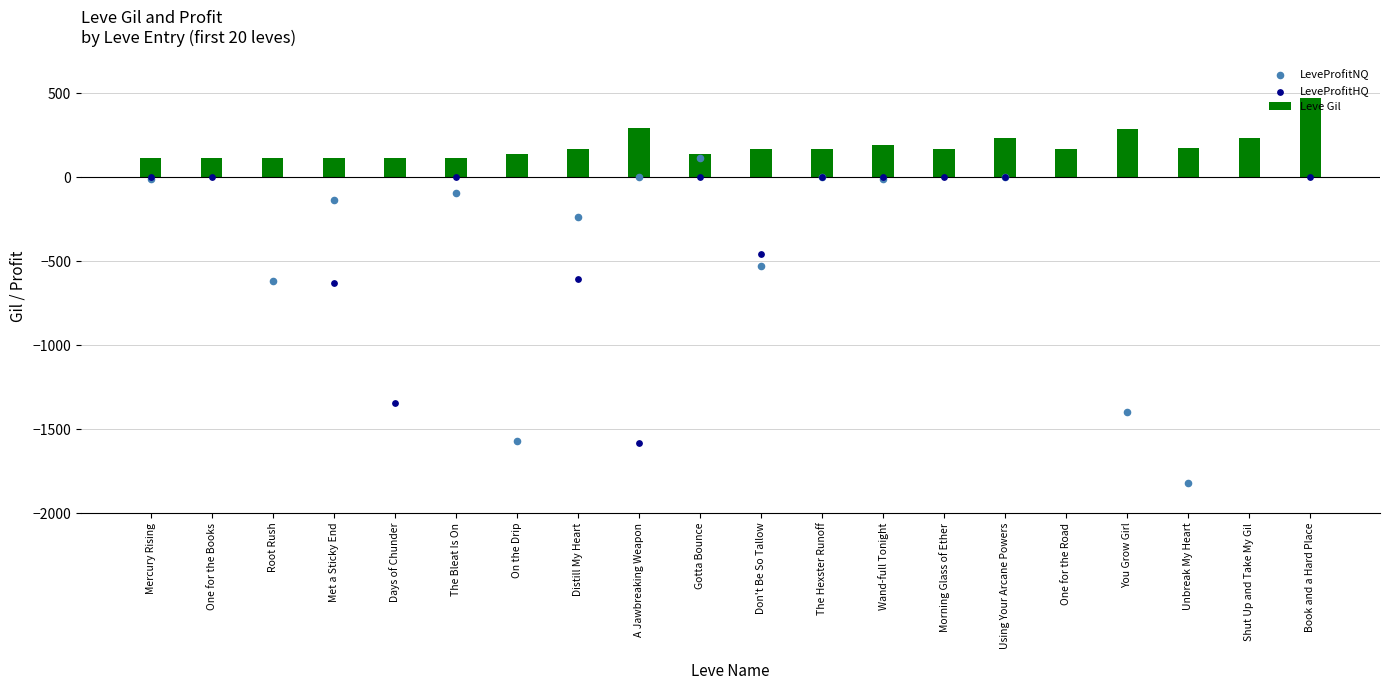

At which category is the sum across all series the highest?

Gotta Bounce